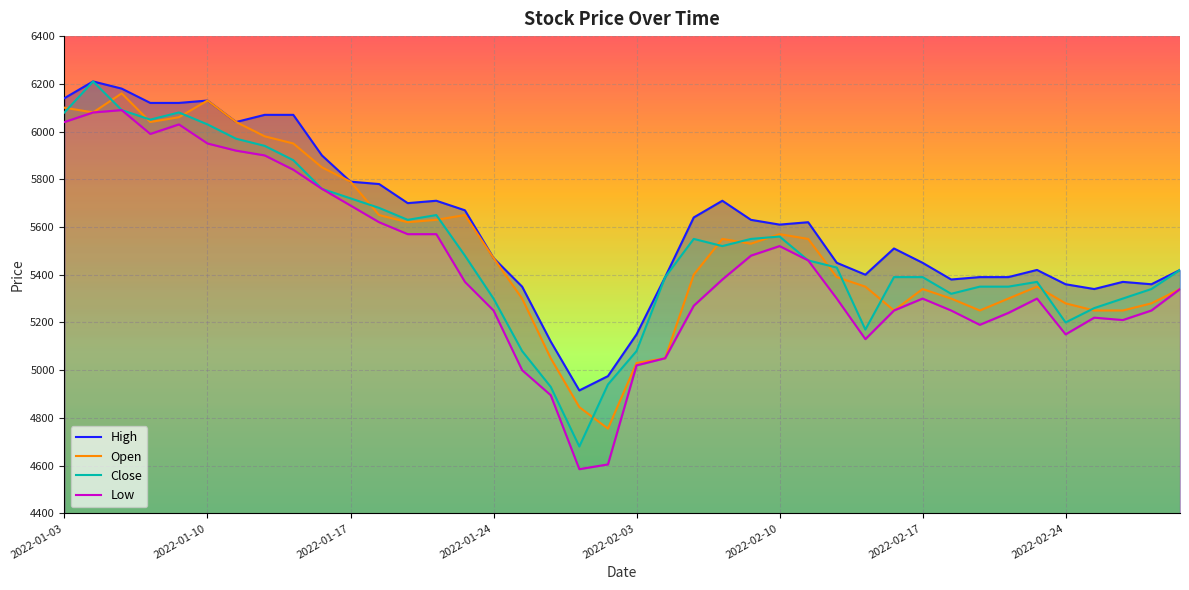

The Open series shows 5350 at 28. True or false?

True